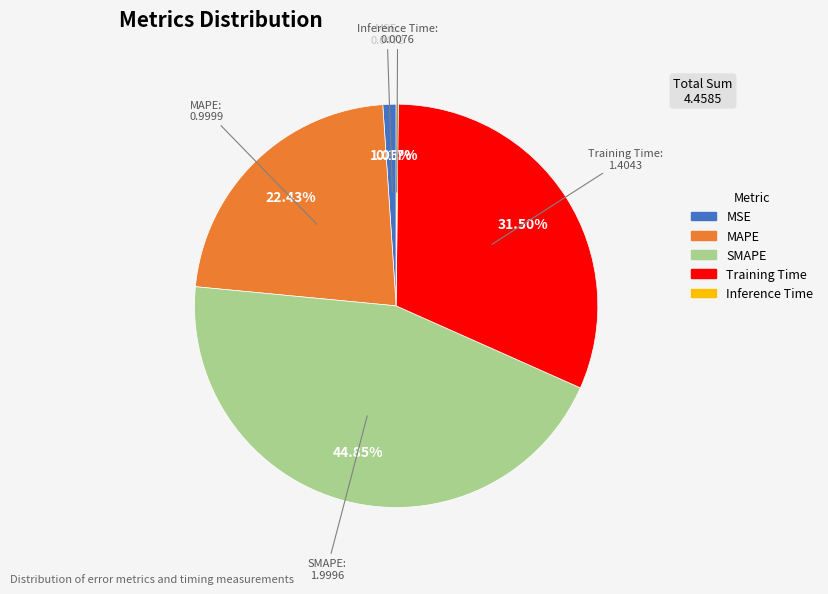

True or false: MAPE accounts for 22% of the total.

True